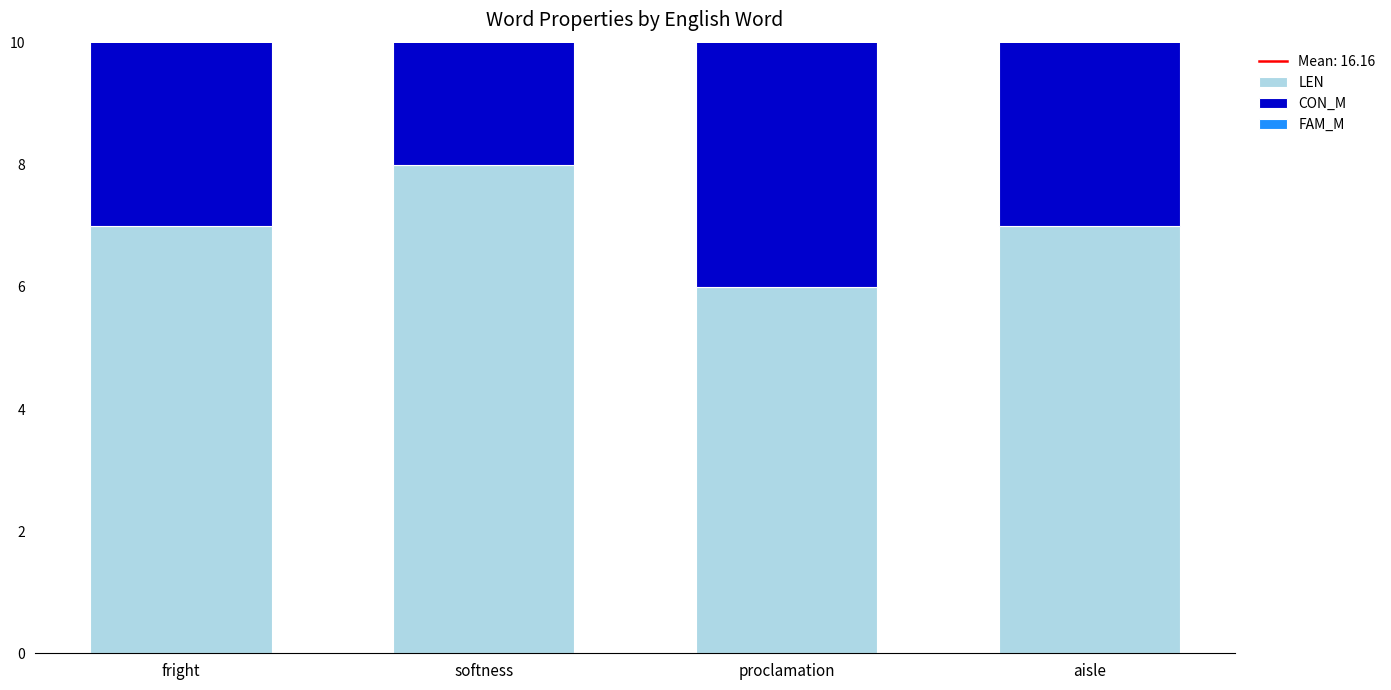

The value of LEN at softness is 13.3. True or false?

False